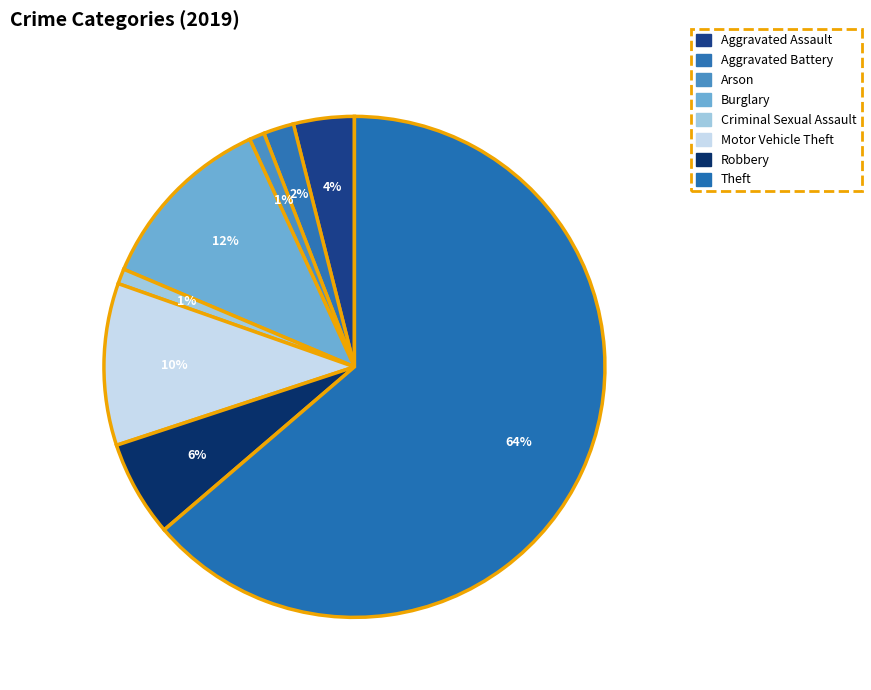

Rank the categories by value from lowest to highest.

Arson, Criminal Sexual Assault, Aggravated Battery, Aggravated Assault, Robbery, Motor Vehicle Theft, Burglary, Theft